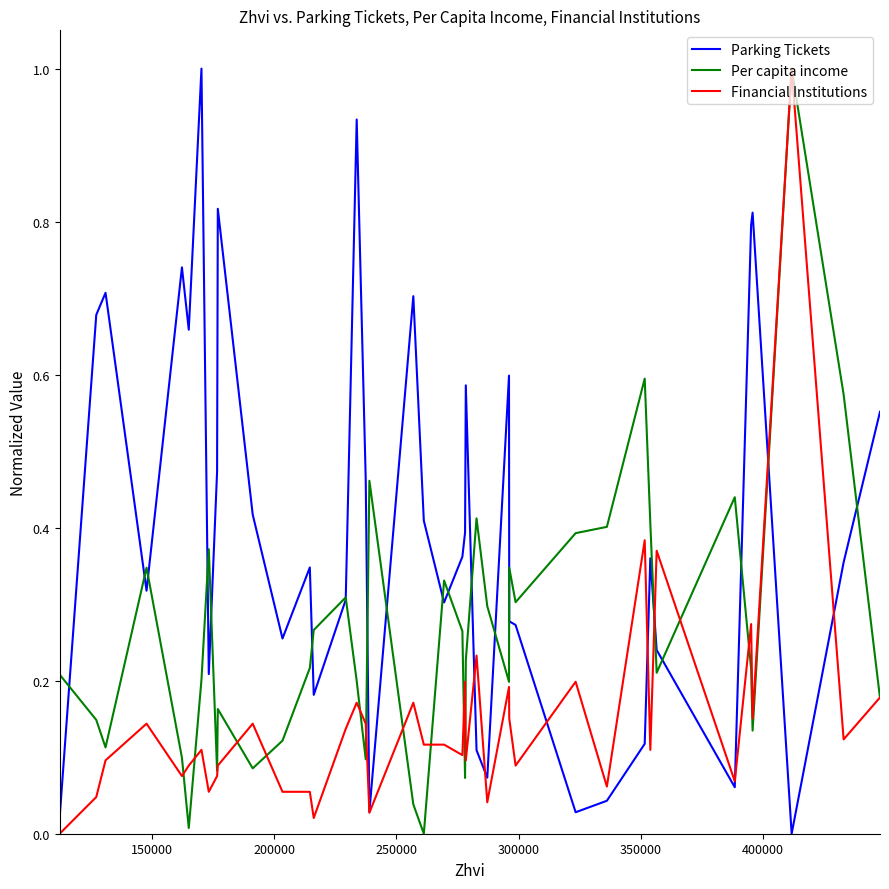

What is the greatest value displayed?

1.0